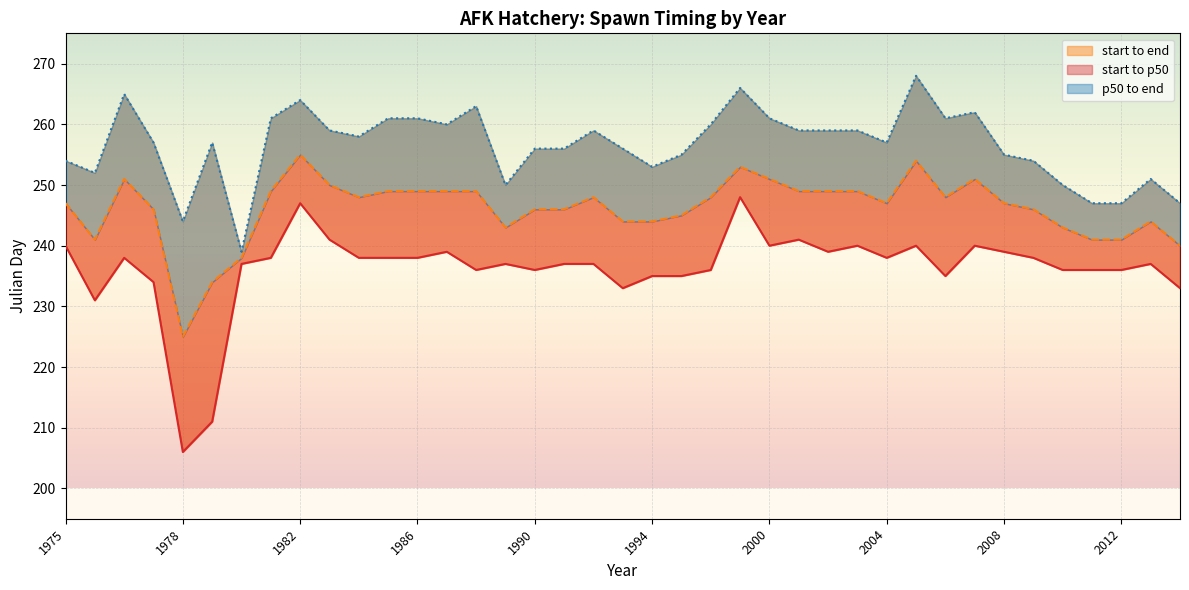

List the labels in order of p50_julian value, largest first.

1982, 2005, 1999, 1976, 2000, 2007, 1983, 1981, 1985, 1986, 1987, 1988, 2001, 2002, 2003, 1984, 1992, 1998, 2006, 1975, 2004, 2008, 1977, 1990, 1991, 2009, 1995, 1993, 1994, 2013, 1989, 2010, 1976, 2011, 2012, 2014, 1980, 1979, 1978